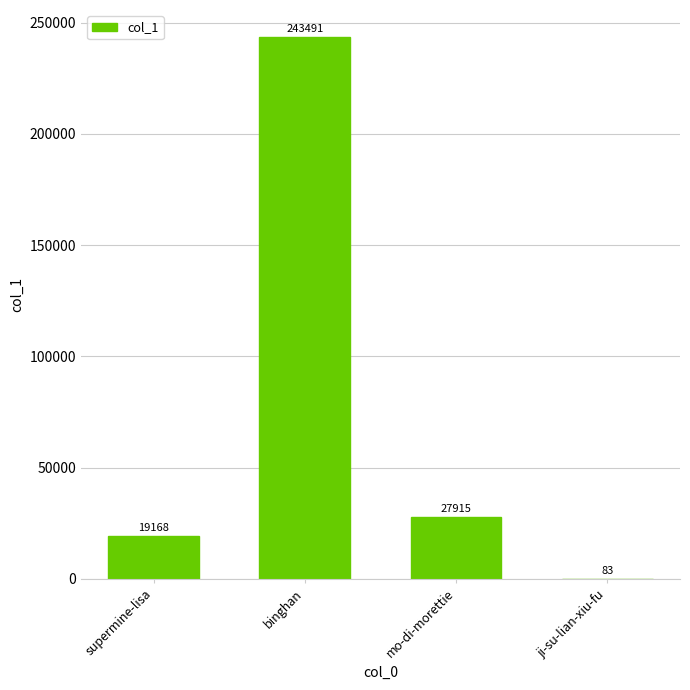

What is the change in value from supermine-lisa to mo-di-morettie?

+8747